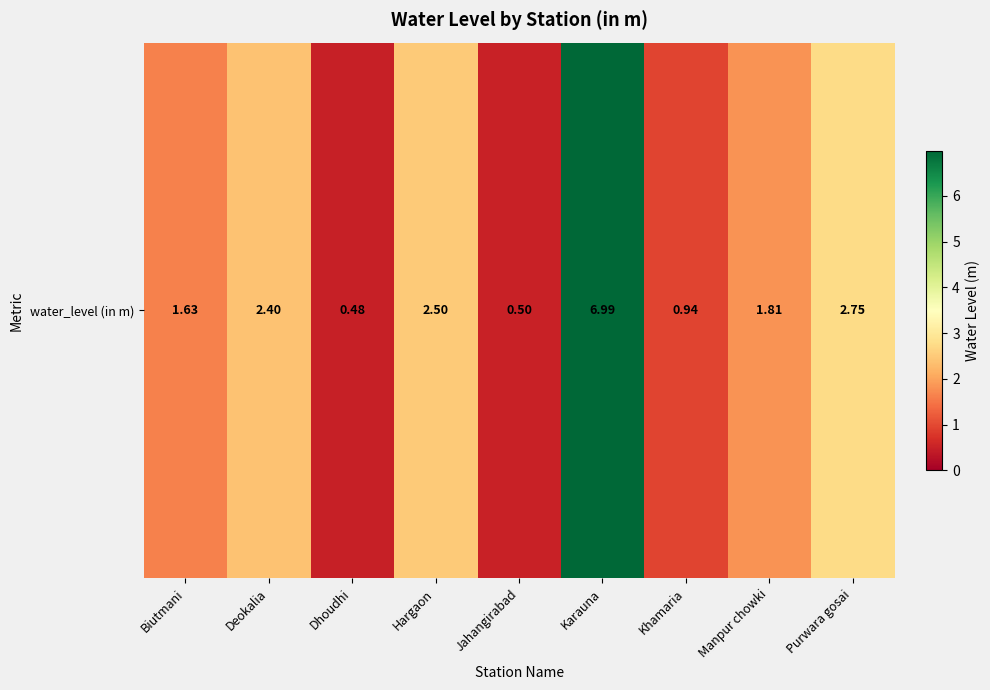

True or false: the data shows 1.8 at Manpur chowki.

True